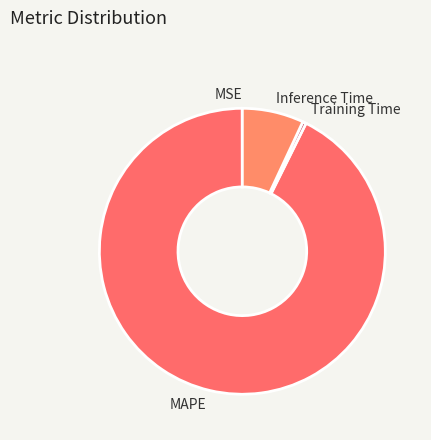

Does MAPE account for over 50% of the chart?

Yes